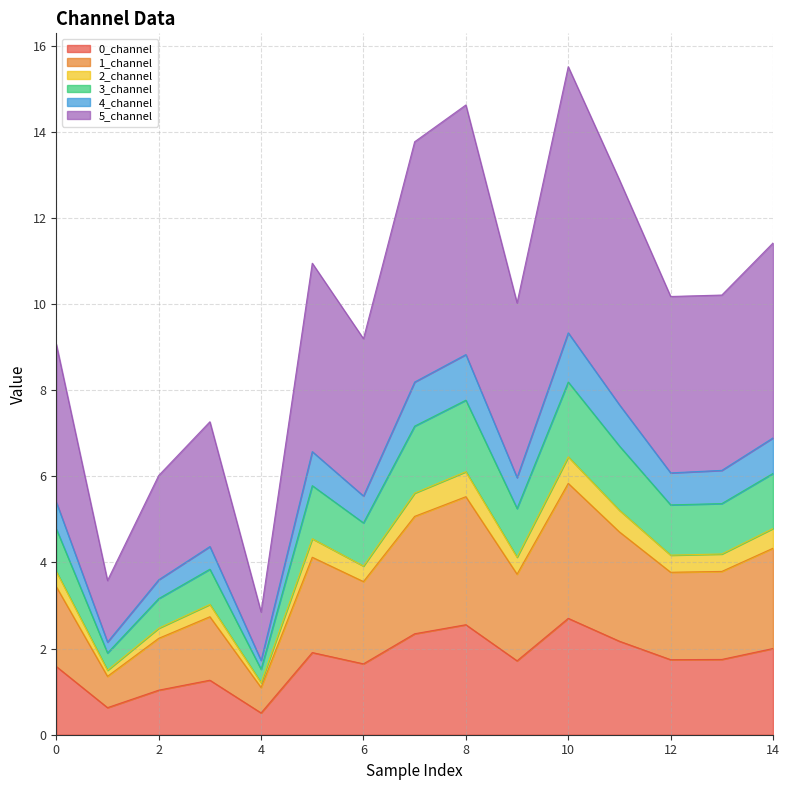

At which category does 2_channel reach its first local peak?

3